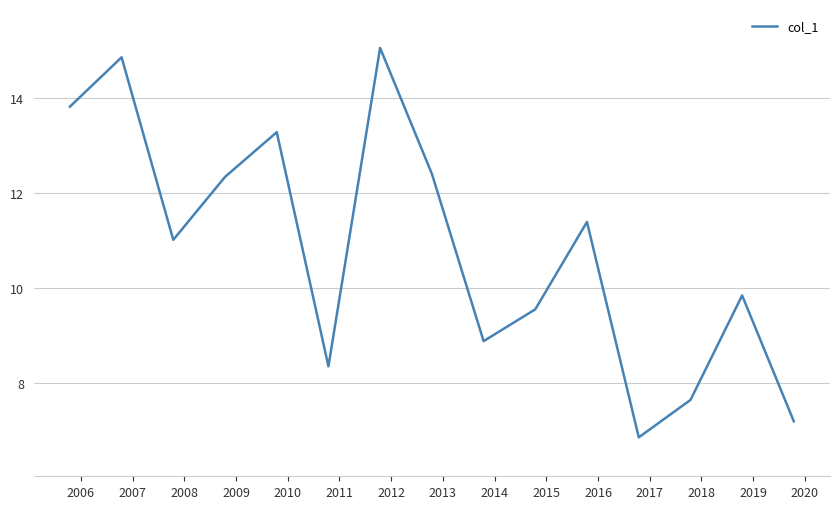

What is the greatest value displayed?

15.0